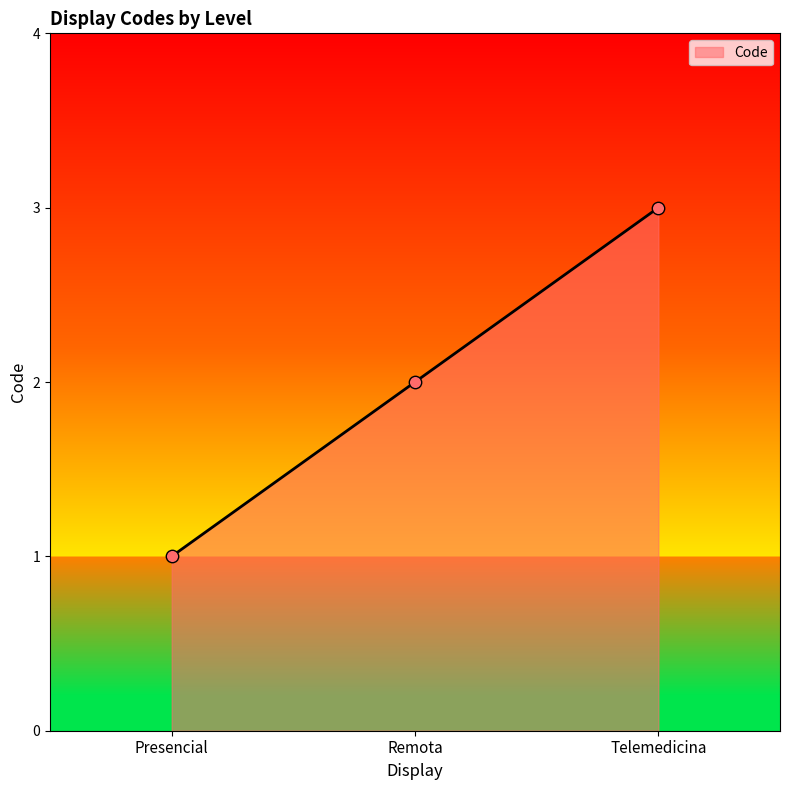

Approximately how many times larger is the value at Remota compared to Telemedicina?

0.7